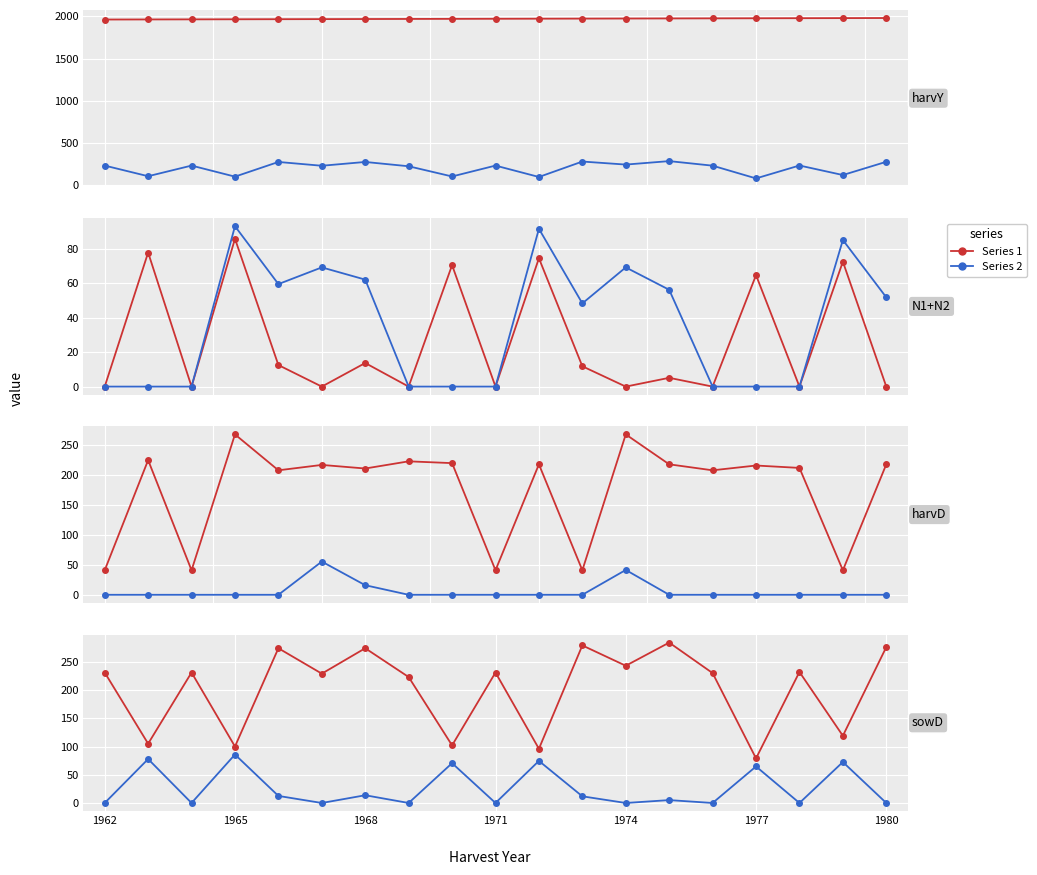

True or false: sowD and N1 cross at least once.

False